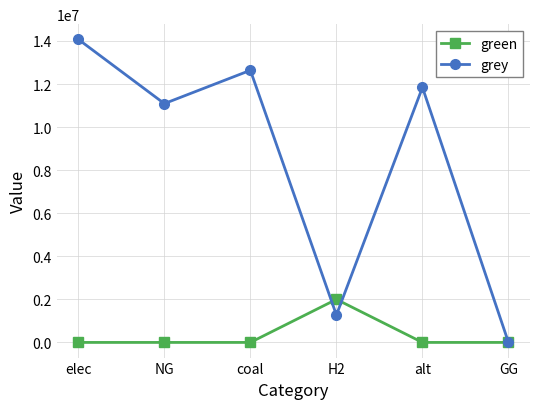

Which series has the largest total across all categories?

grey